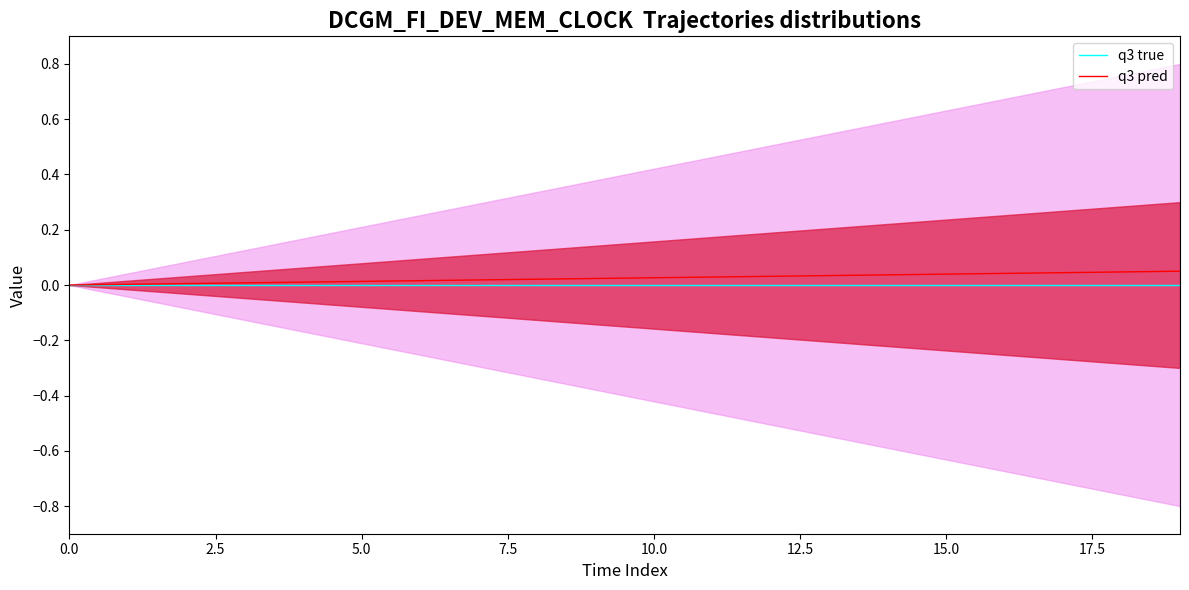

True or false: q3 pred and q3 true intersect in this chart.

False